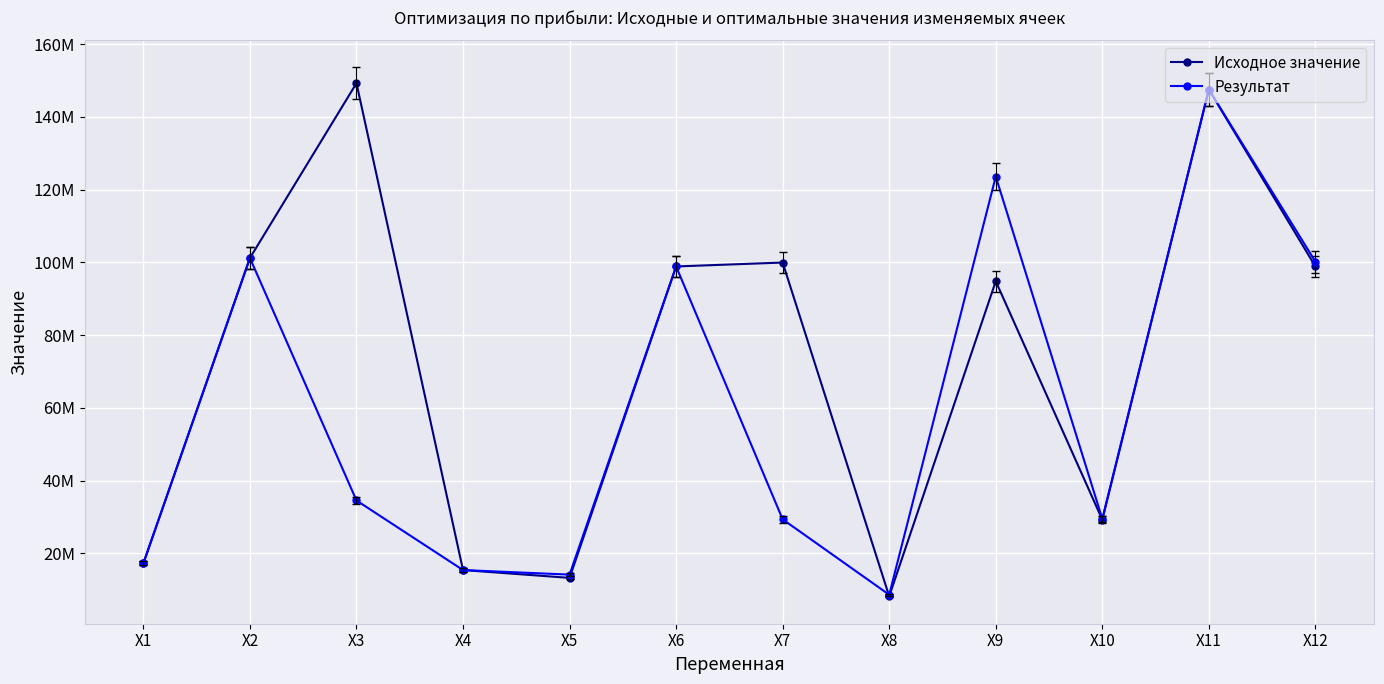

List the series in order of their peak value, lowest first.

Результат, Исходное значение